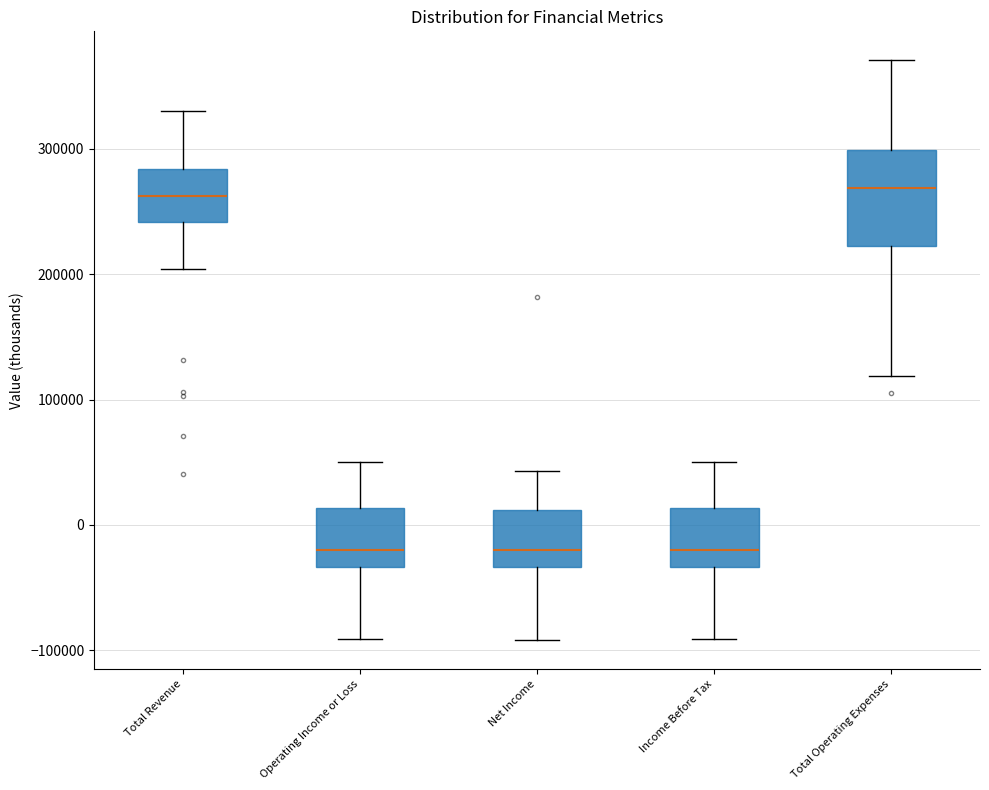

Which box is the tallest, from its lower edge to its upper edge?

Total Operating Expenses